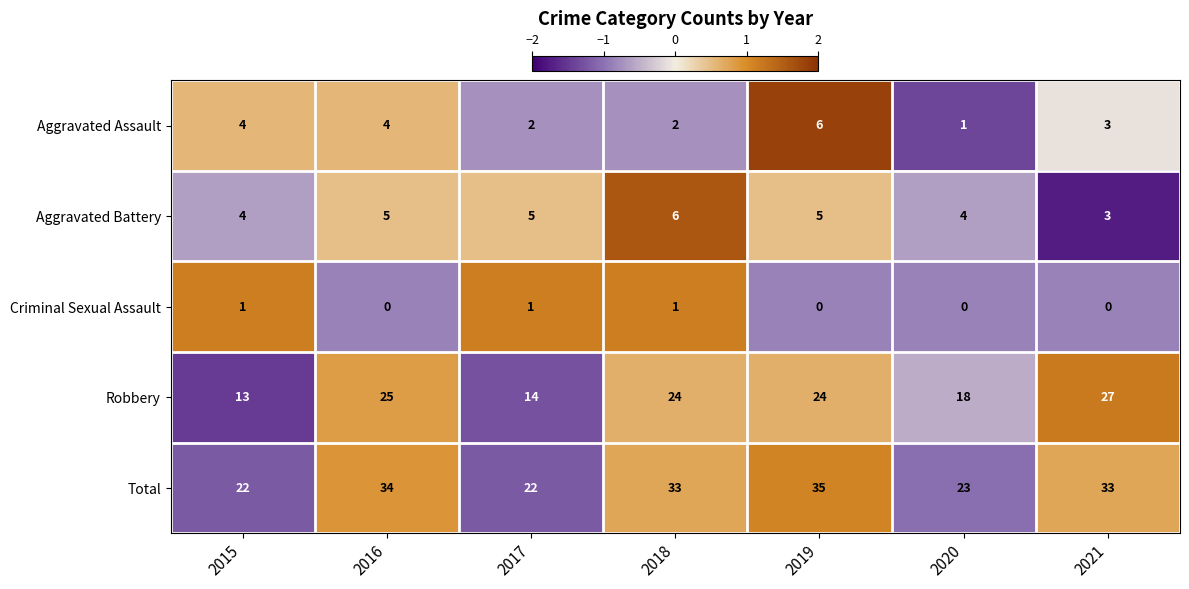

How many categories are shown in the chart?

7